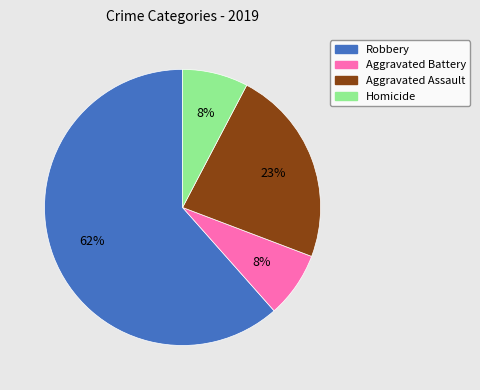

Do Robbery and Homicide together represent more than half of the pie?

Yes